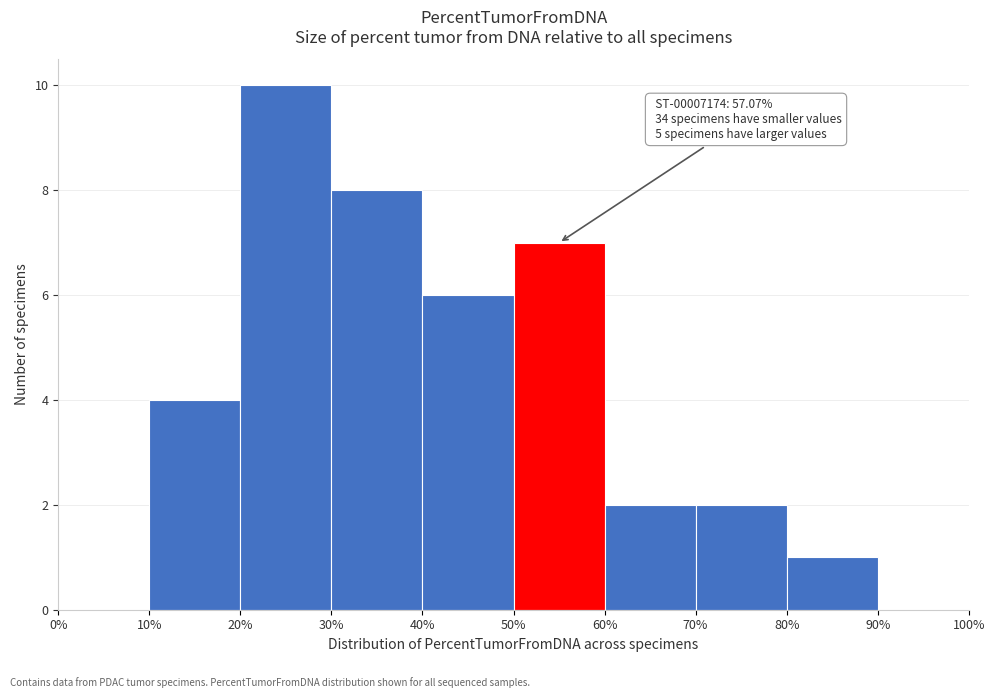

Which range on the x-axis has the tallest bar?

20% to 30%